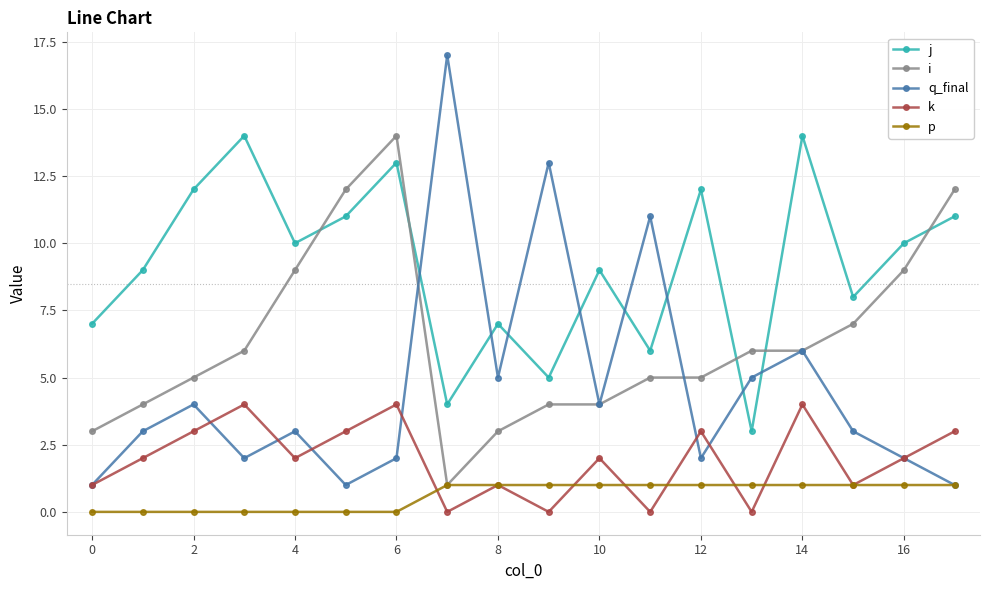

What is the maximum value for i?

14